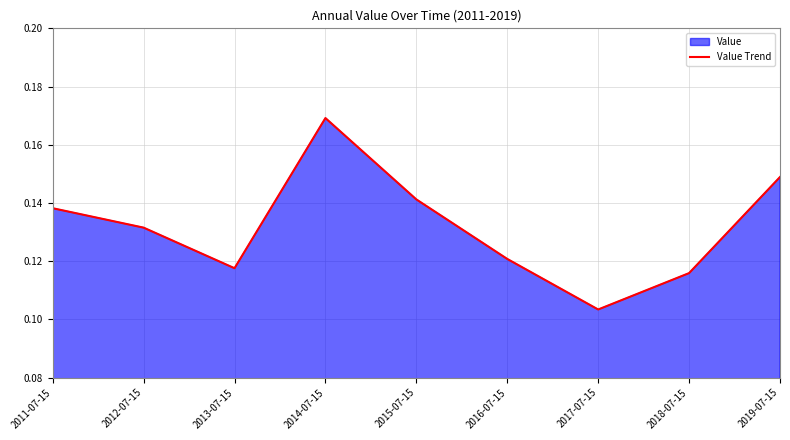

Is it true that the value at 2019-07-15 is 0.1?

True